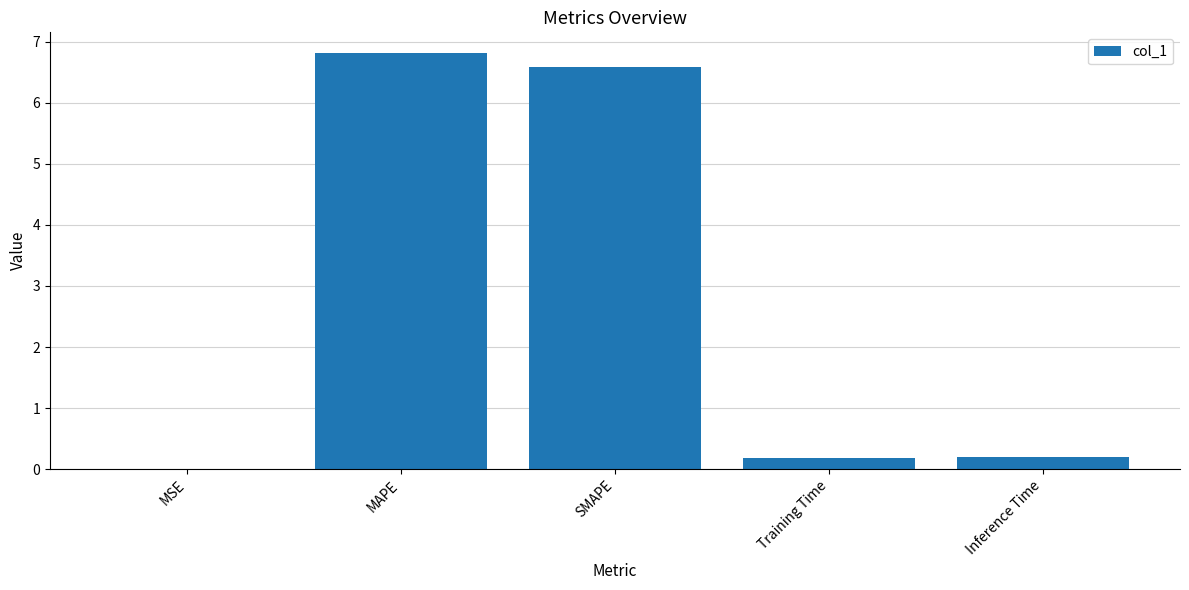

What is the sum of all values?

13.8